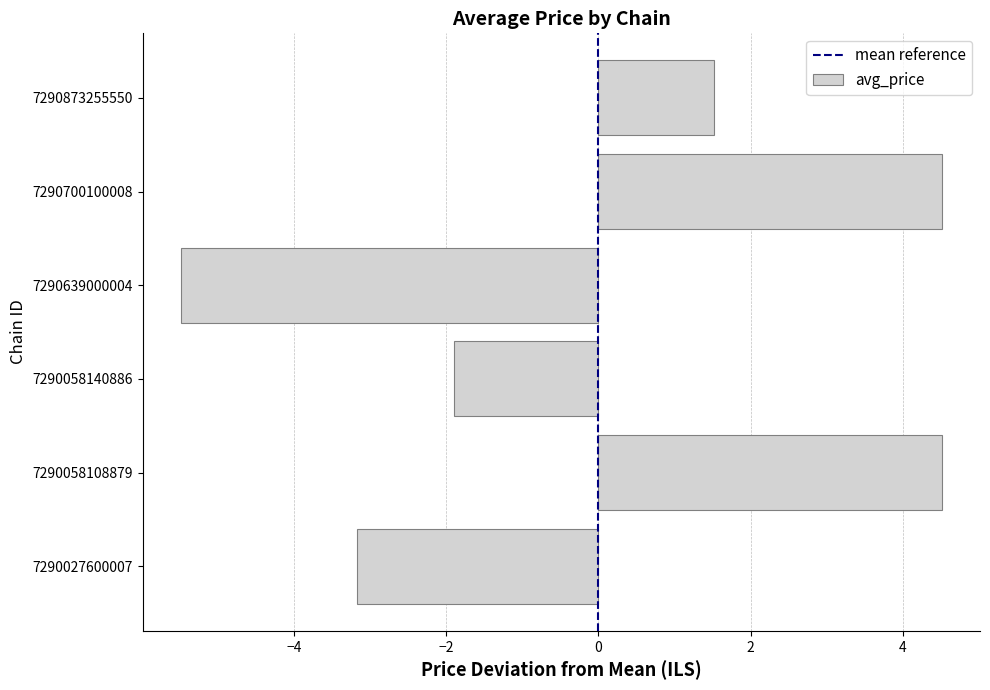

Count the number of data series in this chart.

1